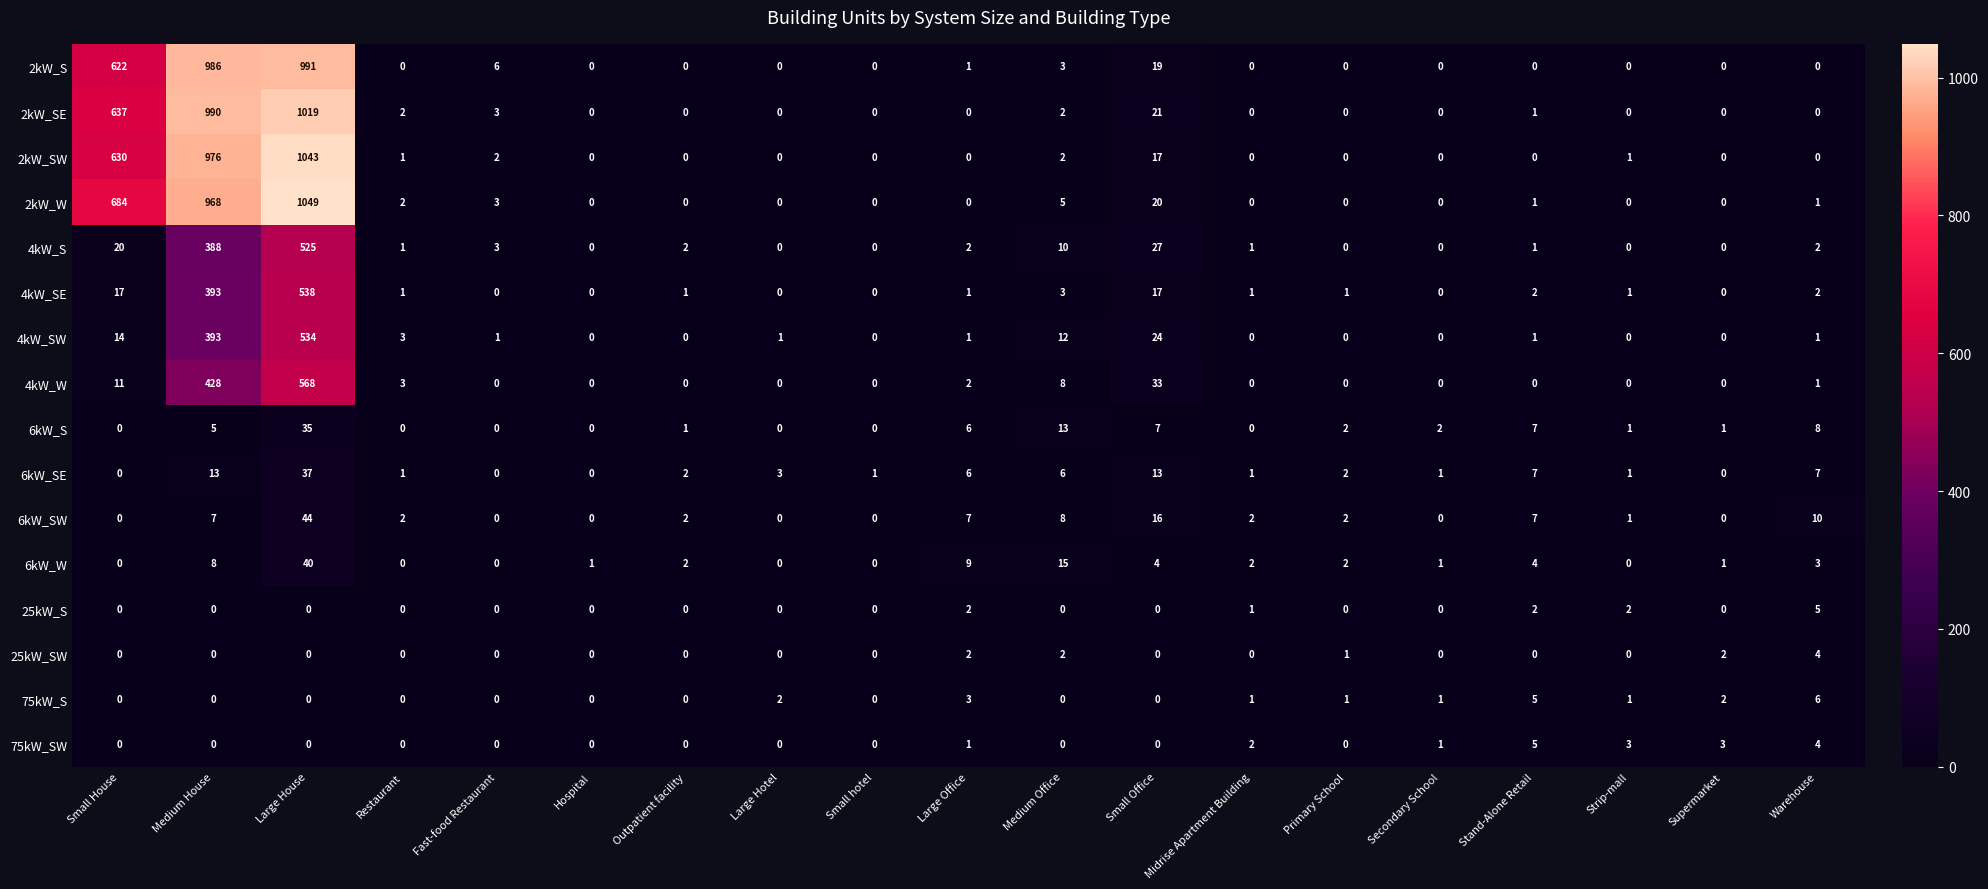

Where is 2kW_SW nearest to the value 521?

Small House